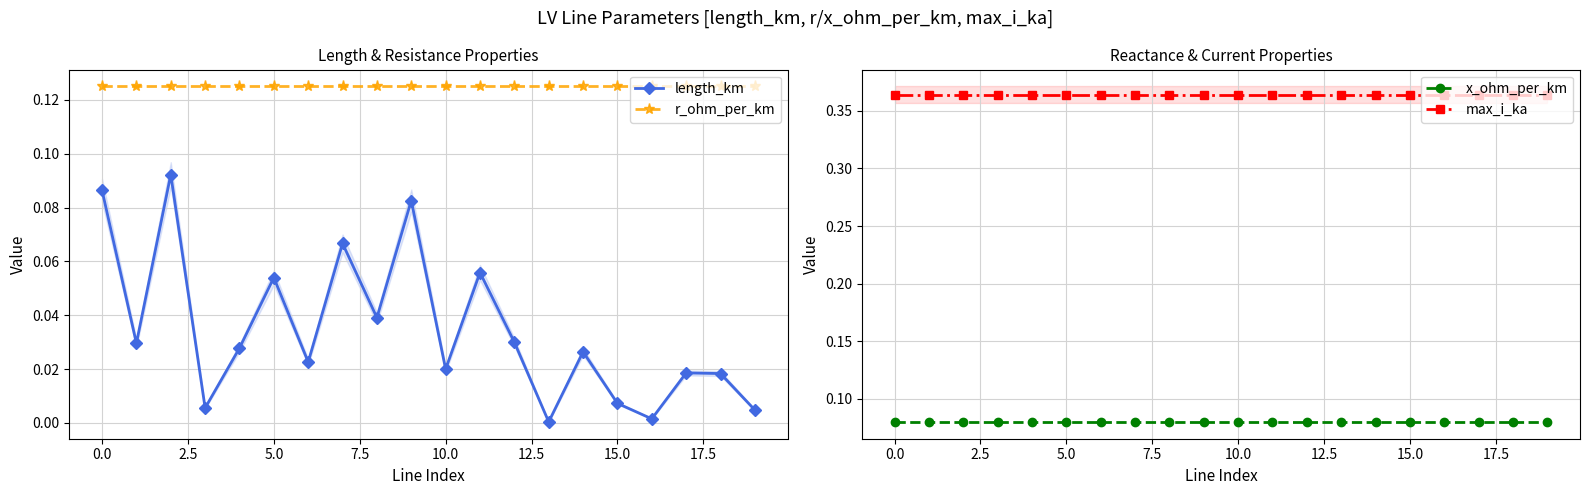

Rank the series by their maximum value, from highest to lowest.

max_i_ka, r_ohm_per_km, length_km, x_ohm_per_km